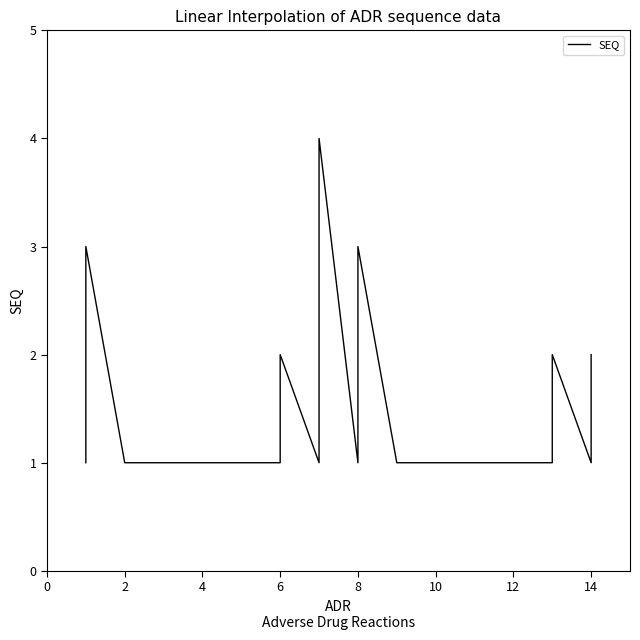

True or false: the data shows 0 at 6.

False